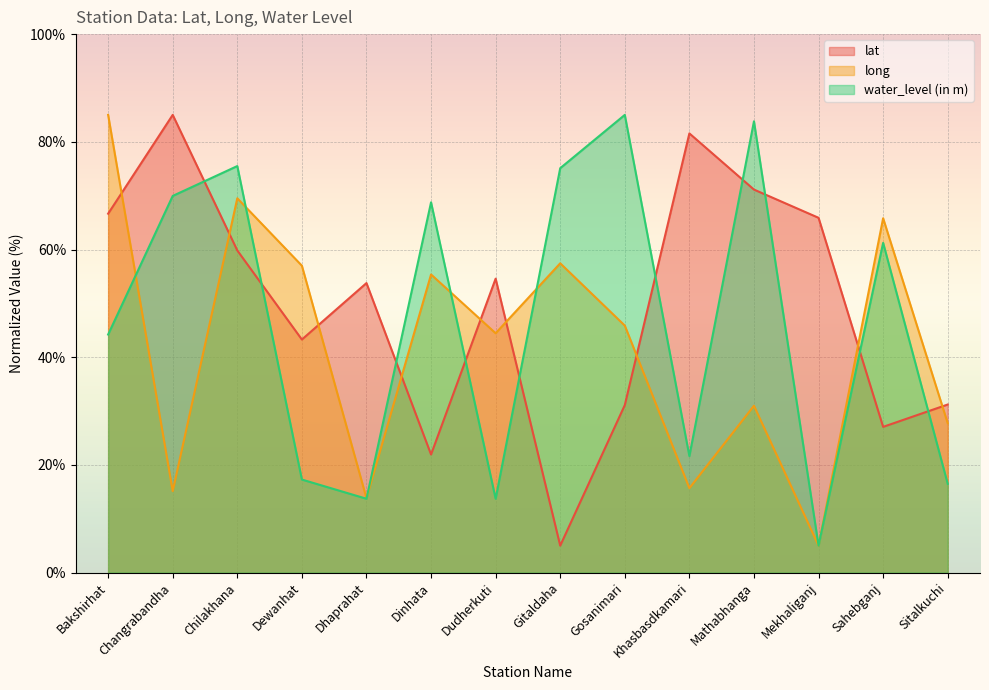

At which category does lat reach its first local peak?

Changrabandha